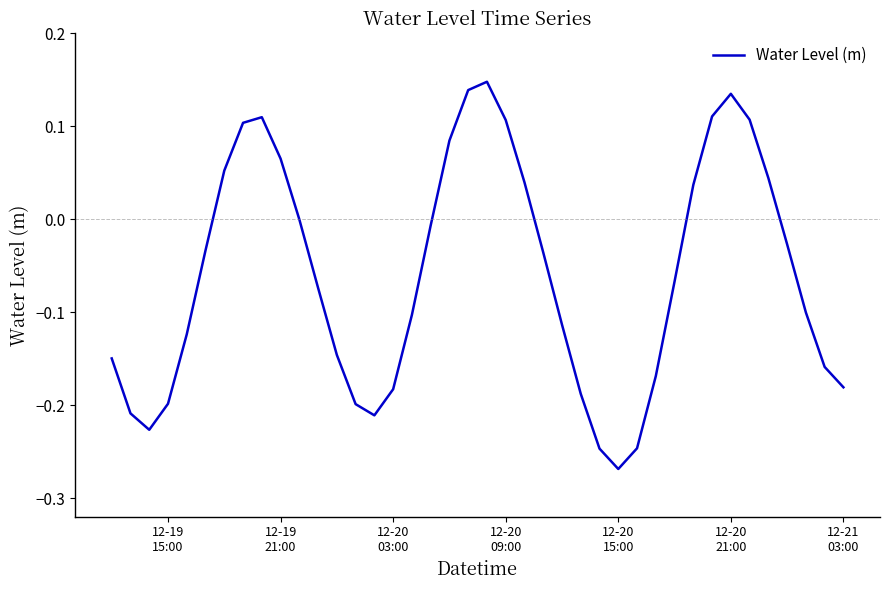

How many points are lower than both their immediate neighbors (excluding endpoints)?

3